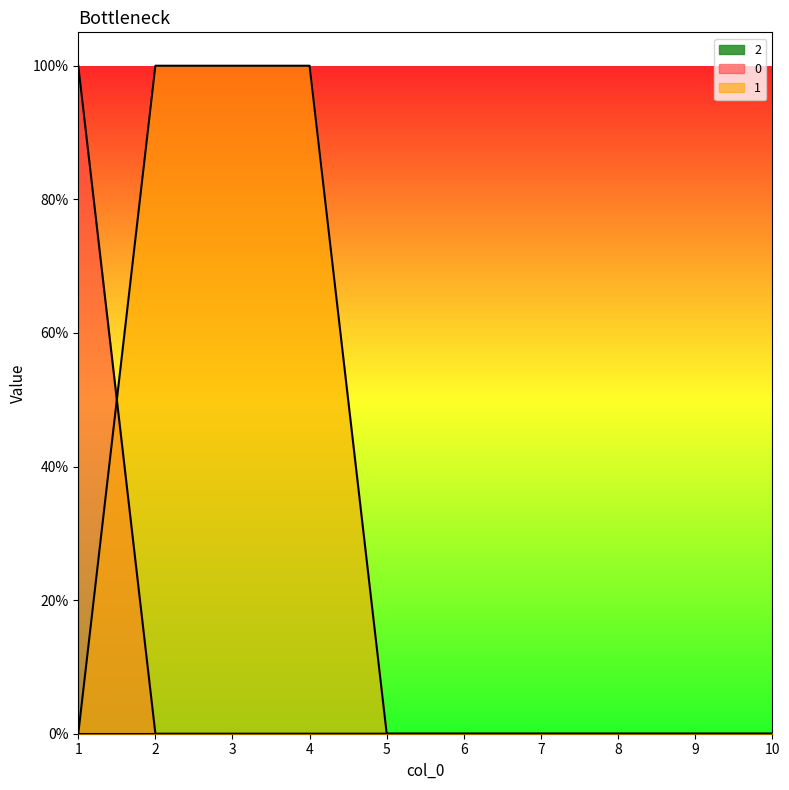

Which series has the largest total across all categories?

2